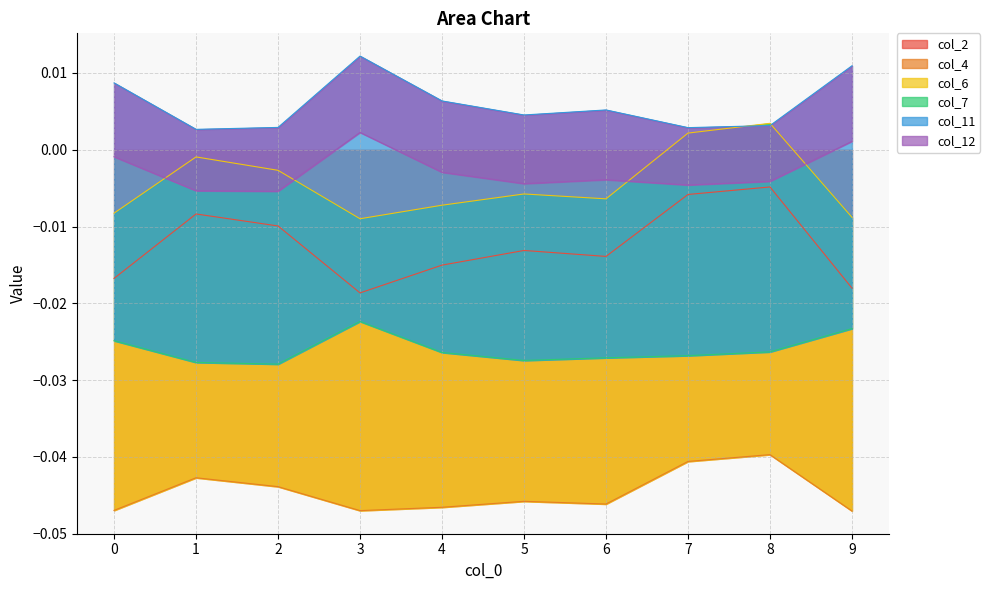

True or false: col_6 has more than 0 points higher than both neighbors.

True